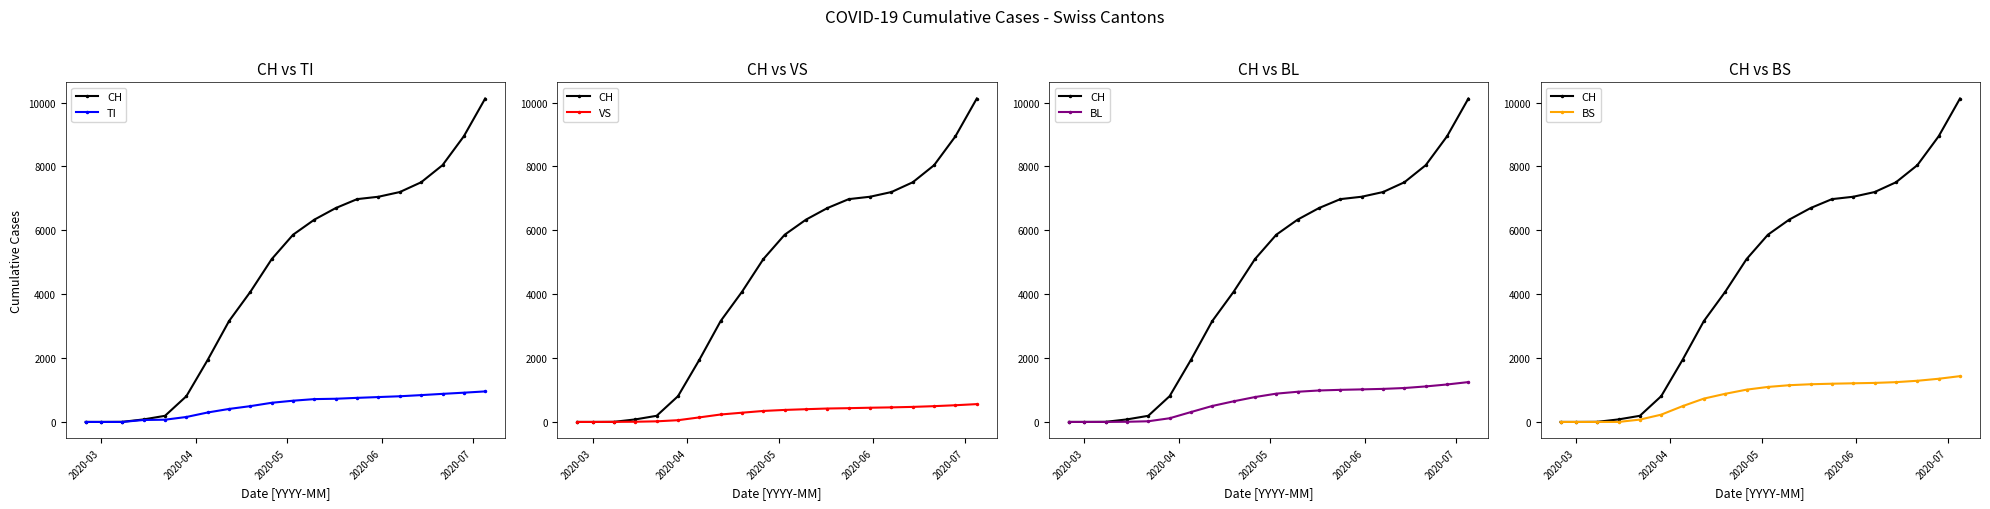

True or false: CH and BS intersect in this chart.

False